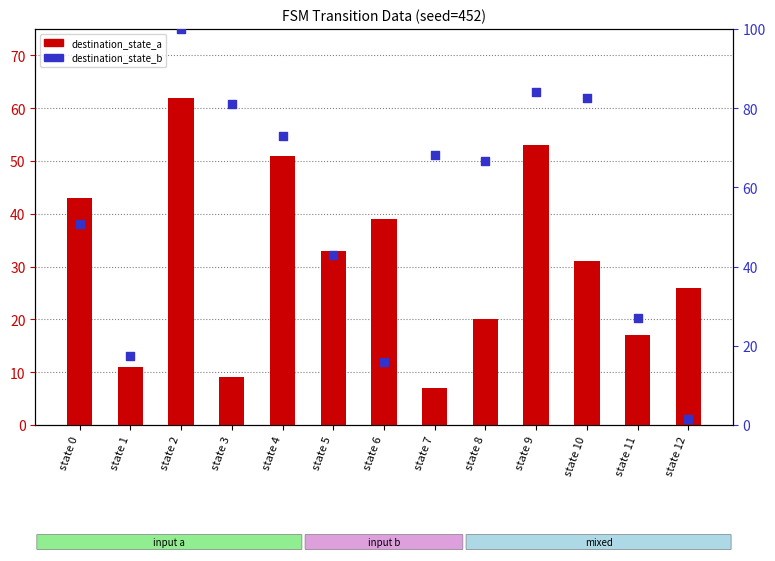

Which series reaches the minimum Y coordinate?

destination_state_b